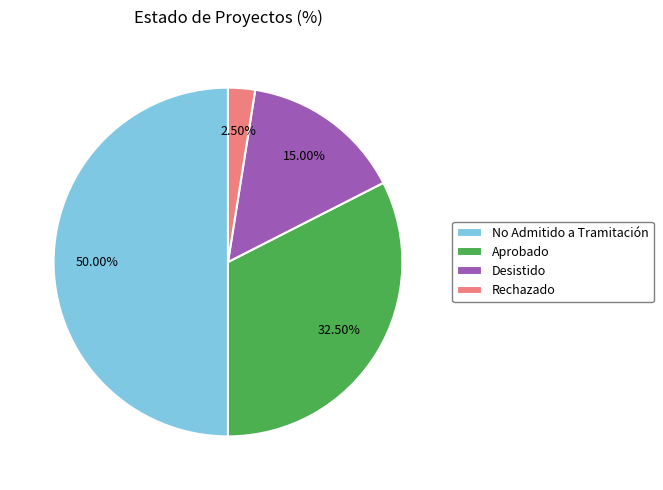

What portion of the pie excludes Desistido?

85.0%